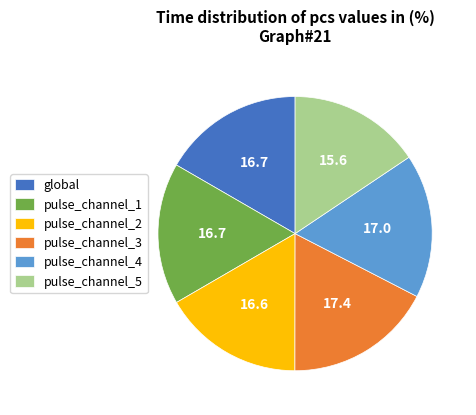

Between pulse_channel_1 and pulse_channel_5, which is larger?

pulse_channel_1